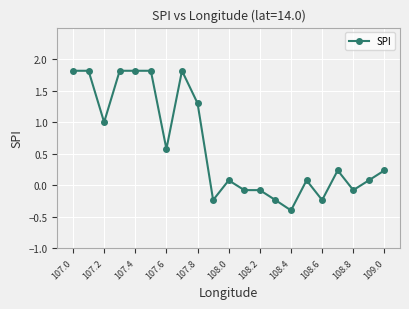

What is the value of the 1st point from the left?

1.8